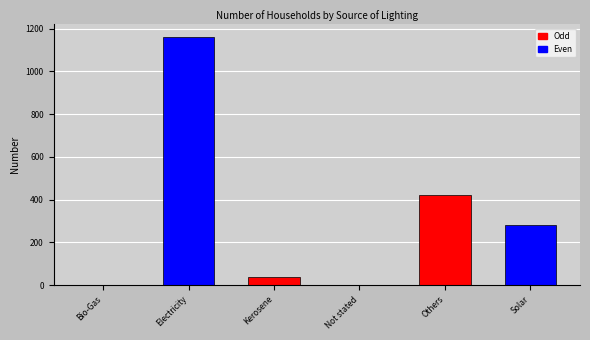

What is the maximum value shown in the chart?

1162